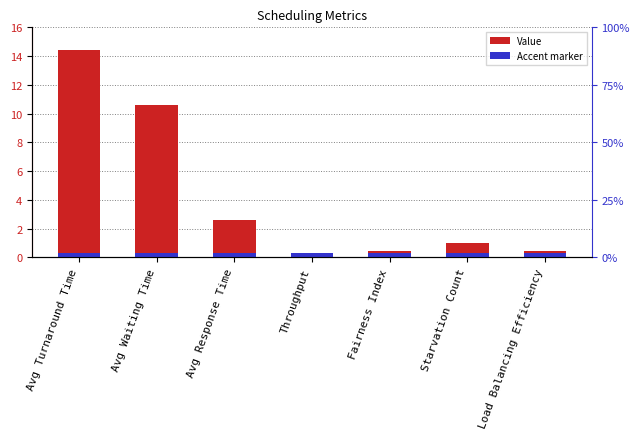

What is the greatest value displayed?

14.4